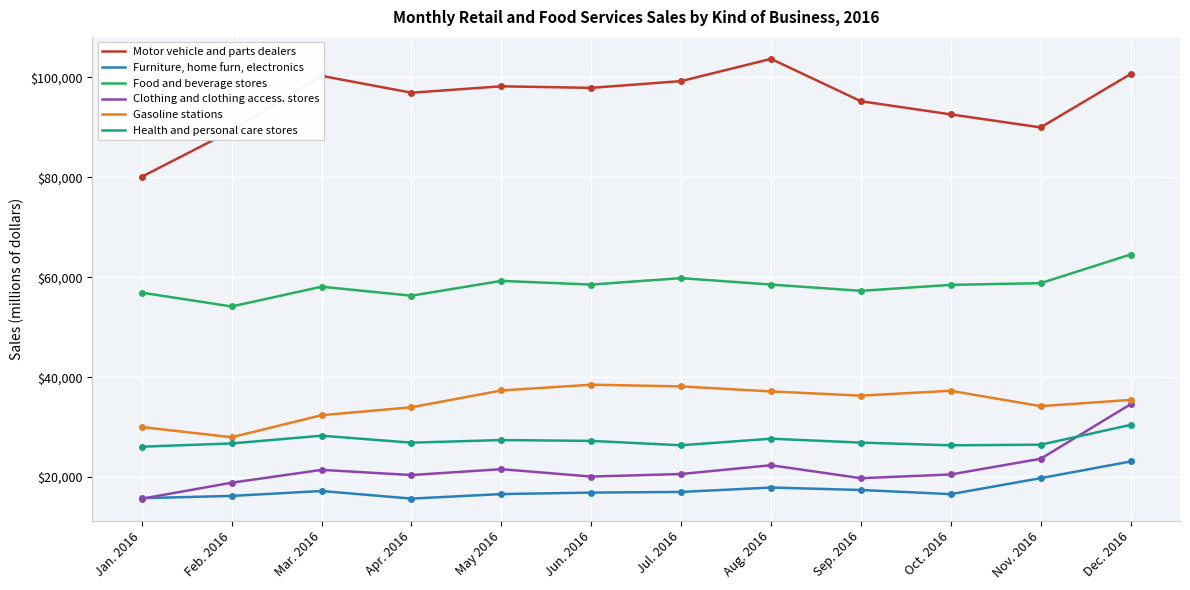

Which series has the largest range (max minus min)?

Motor vehicle and parts dealers